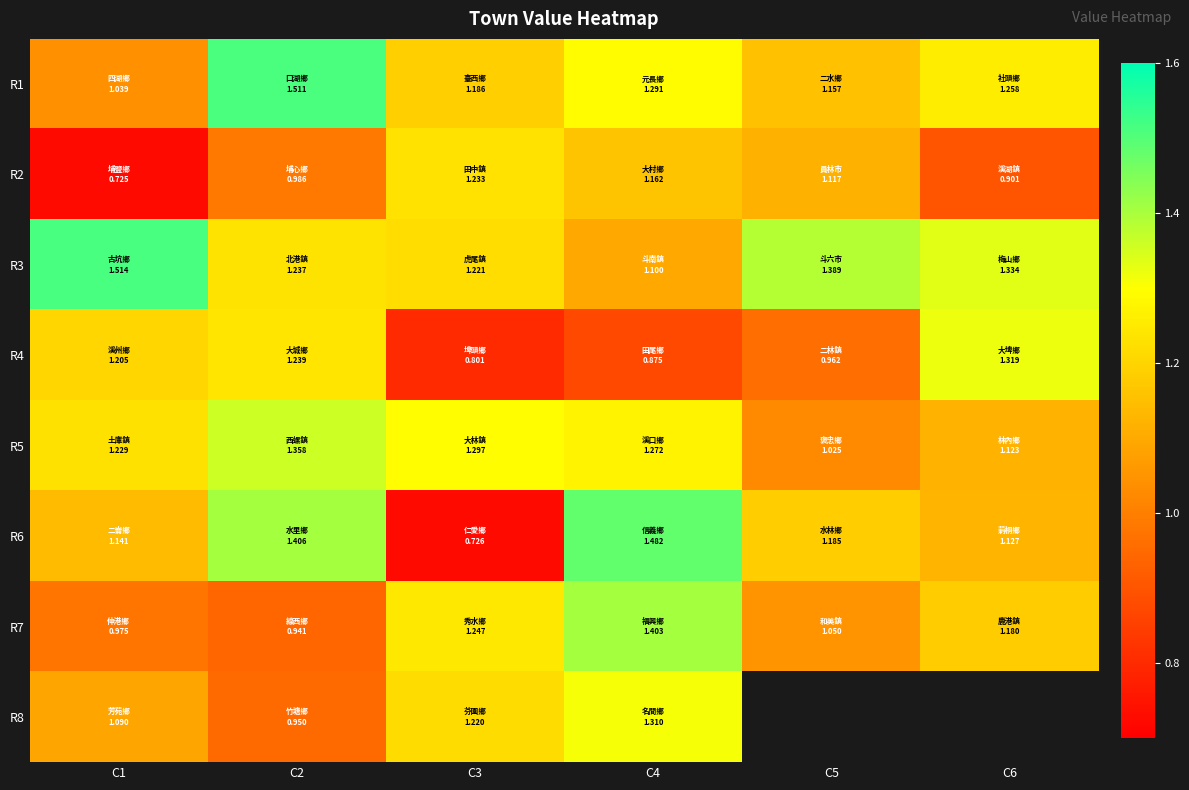

Where does the R2 series first go above 1?

C3